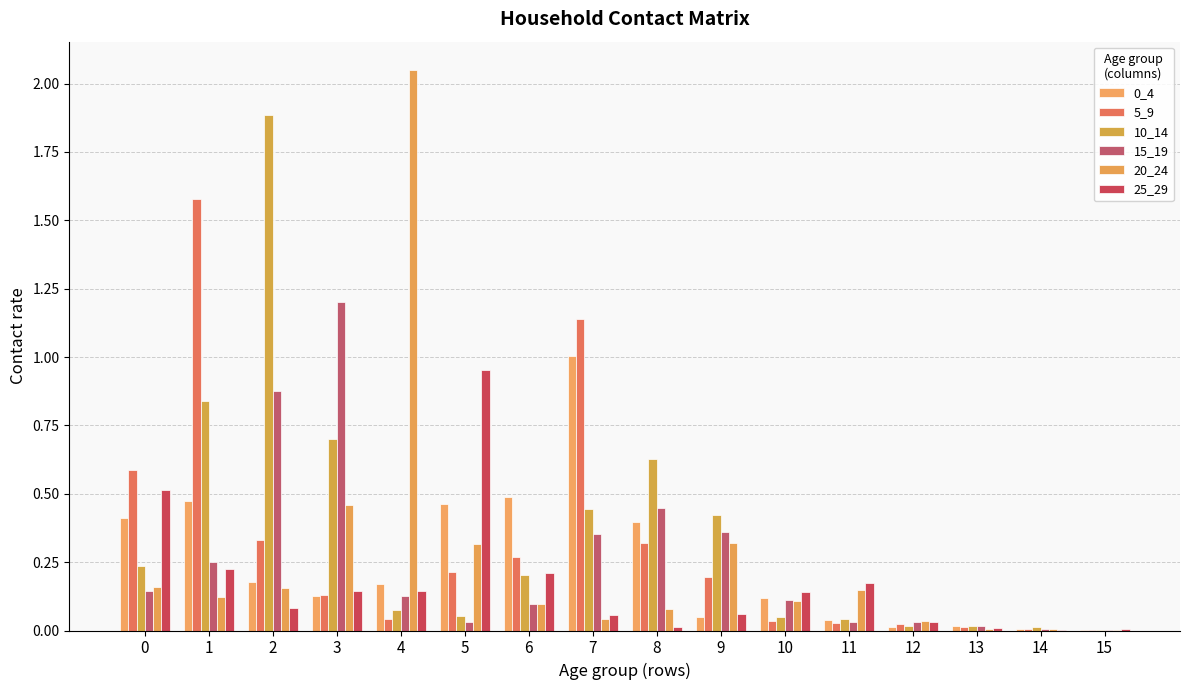

The 25_29 series shows 0.1 at 11. True or false?

False